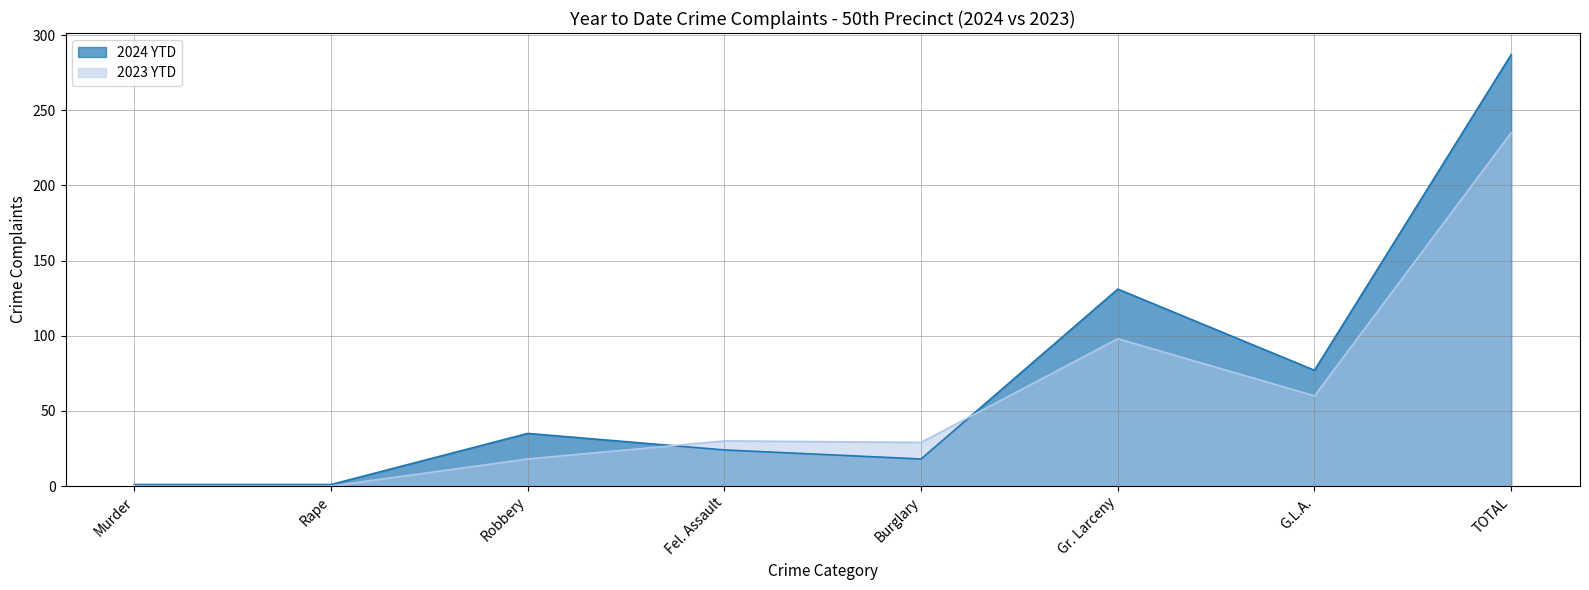

List the series in order of their peak value, lowest first.

2023 YTD, 2024 YTD